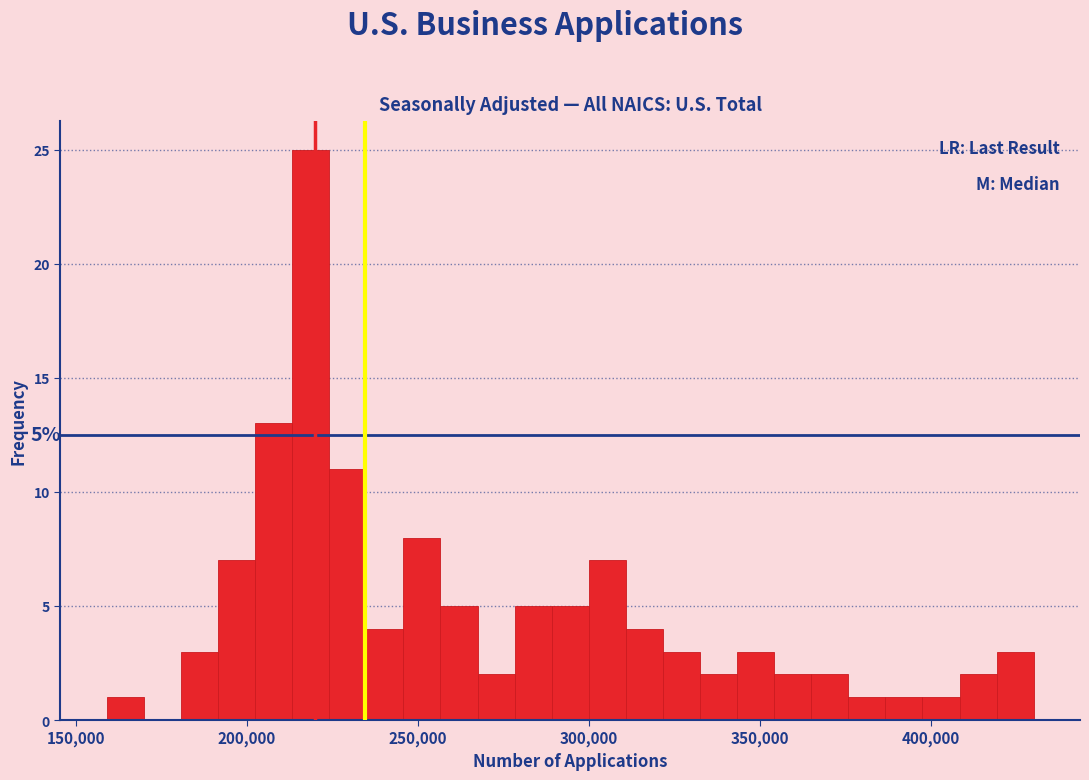

Read against the x-axis, roughly where is the centre of the tallest bar?

220000